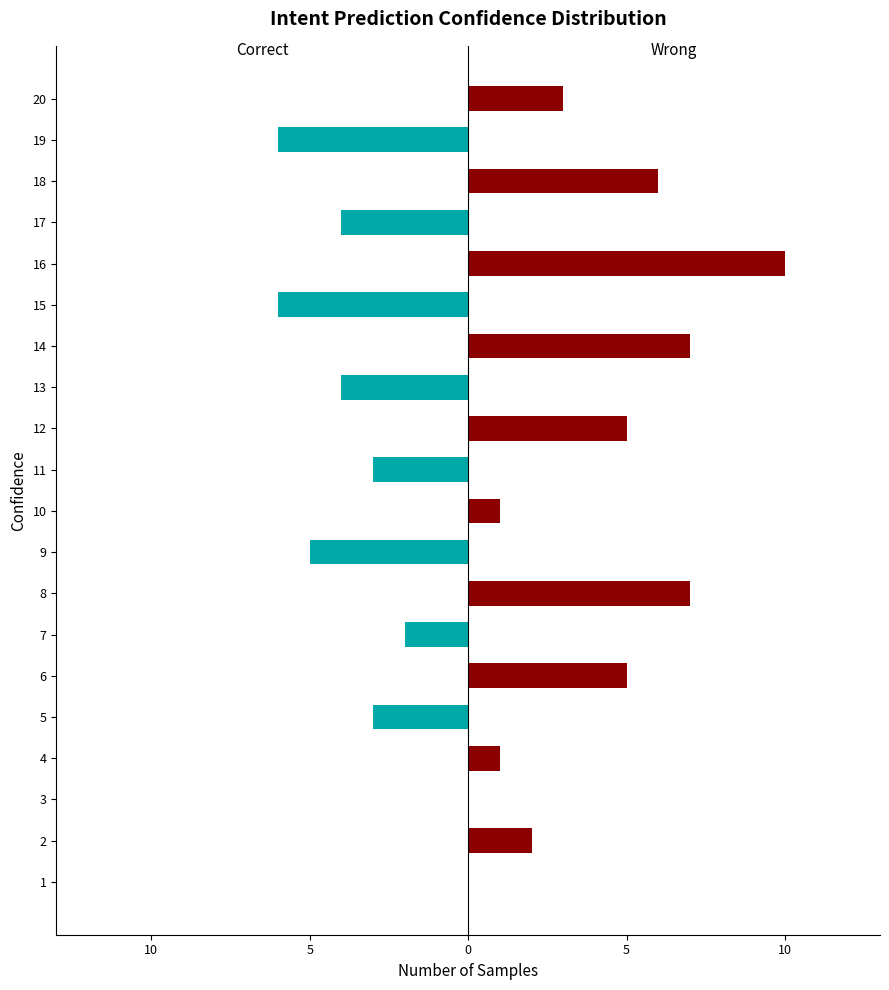

Reading left to right, transcribe all the data shown in this chart.

Correct: 0	0	0	0	-3	0	-2	0	-5	0	-3	0	-4	0	-6	0	-4	0	-6	0
Wrong: 0	2	0	1	0	5	0	7	0	1	0	5	0	7	0	10	0	6	0	3